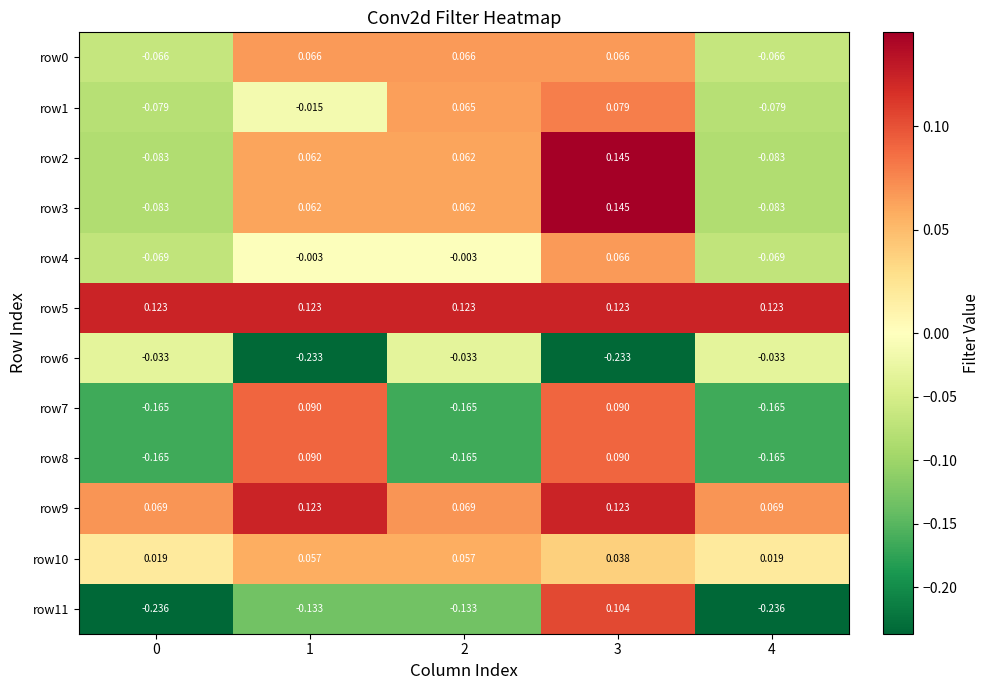

Is the value of row8 at 1 greater than the value of row11 at 4?

Yes